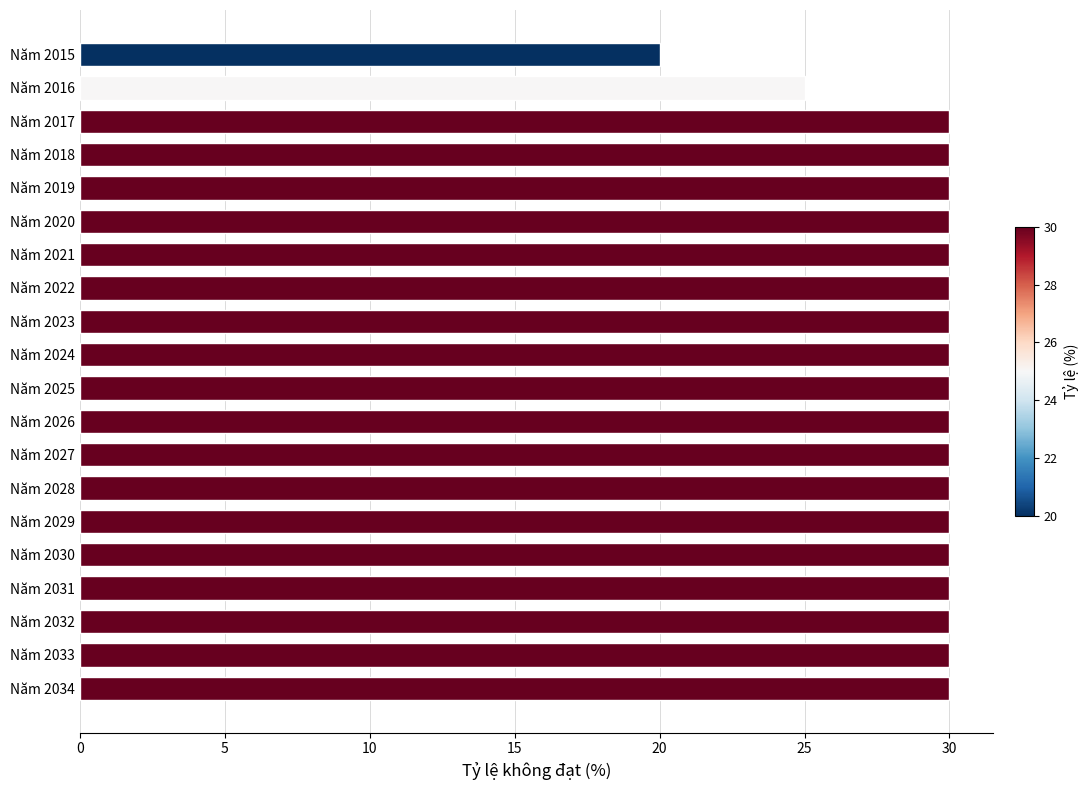

What is the minimum value shown in the chart?

20